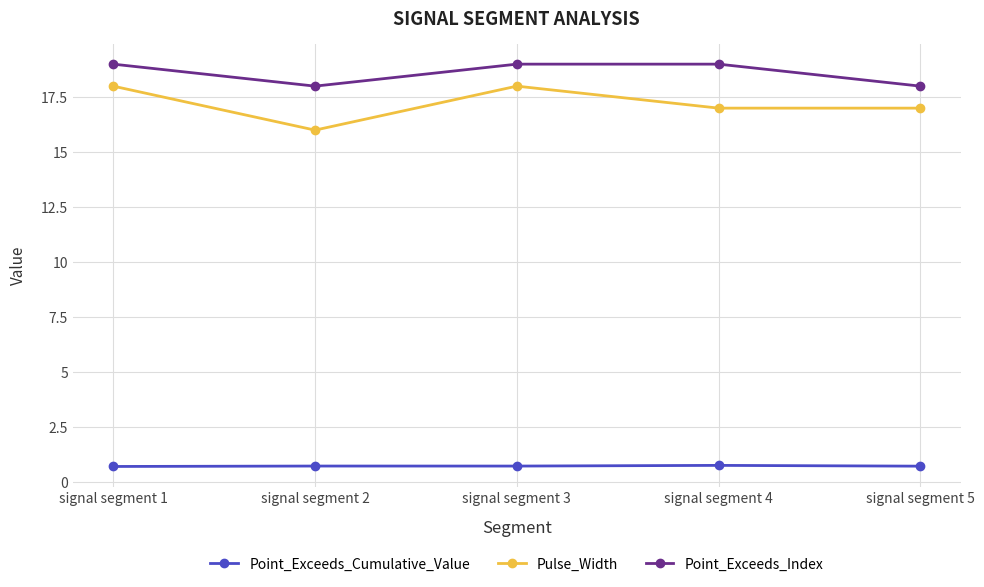

Count the number of data series in this chart.

3